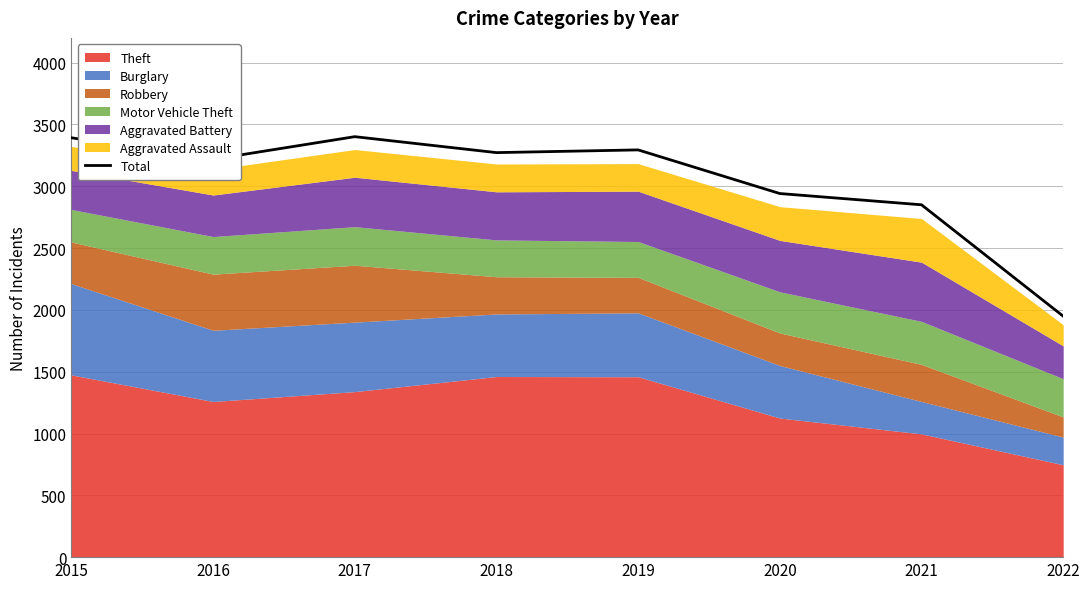

Rank the categories by value from lowest to highest.

2022, 2021, 2020, 2016, 2018, 2019, 2015, 2017